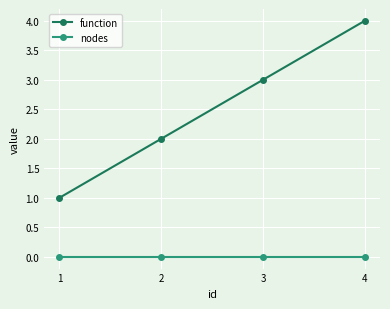

Is the value of function at 4 greater than the value of nodes at 3?

Yes